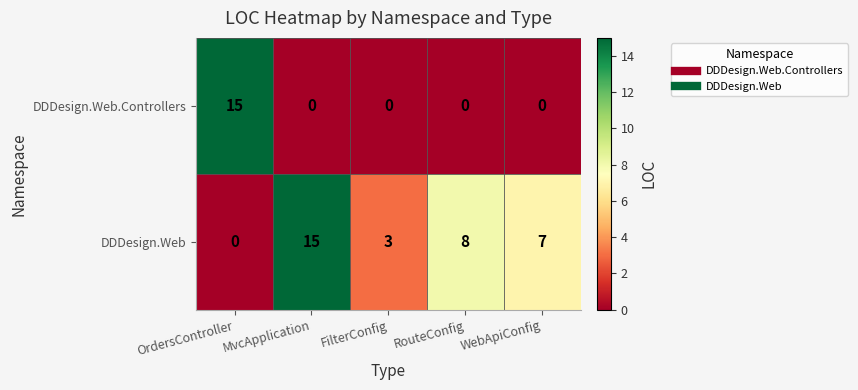

At OrdersController, list the series in order from smallest to largest.

DDDesign.Web, DDDesign.Web.Controllers